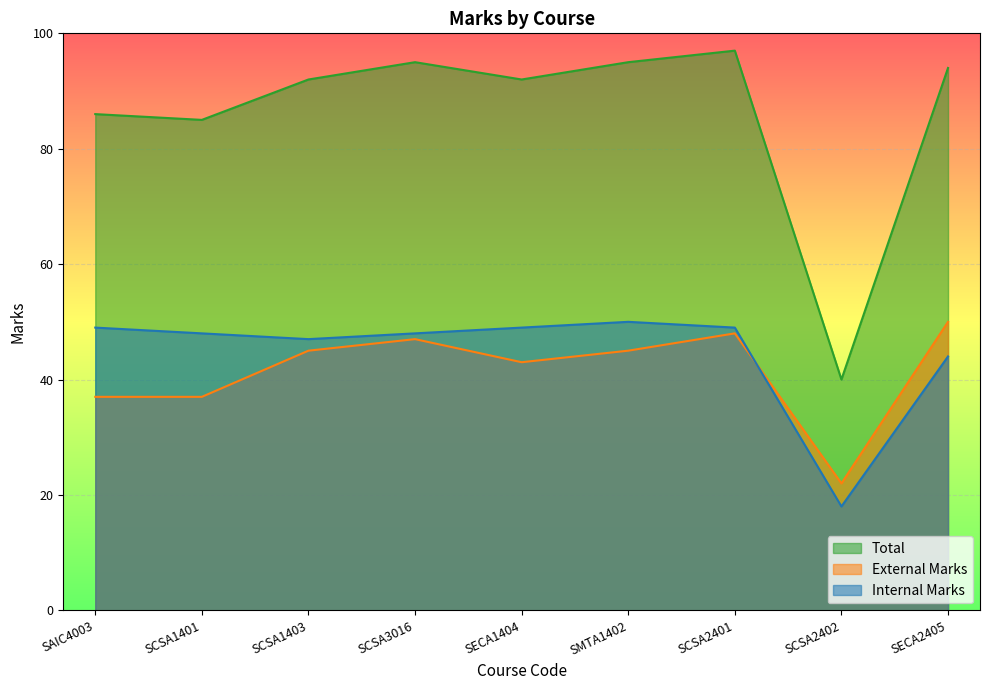

True or false: Total and Internal Marks intersect in this chart.

False